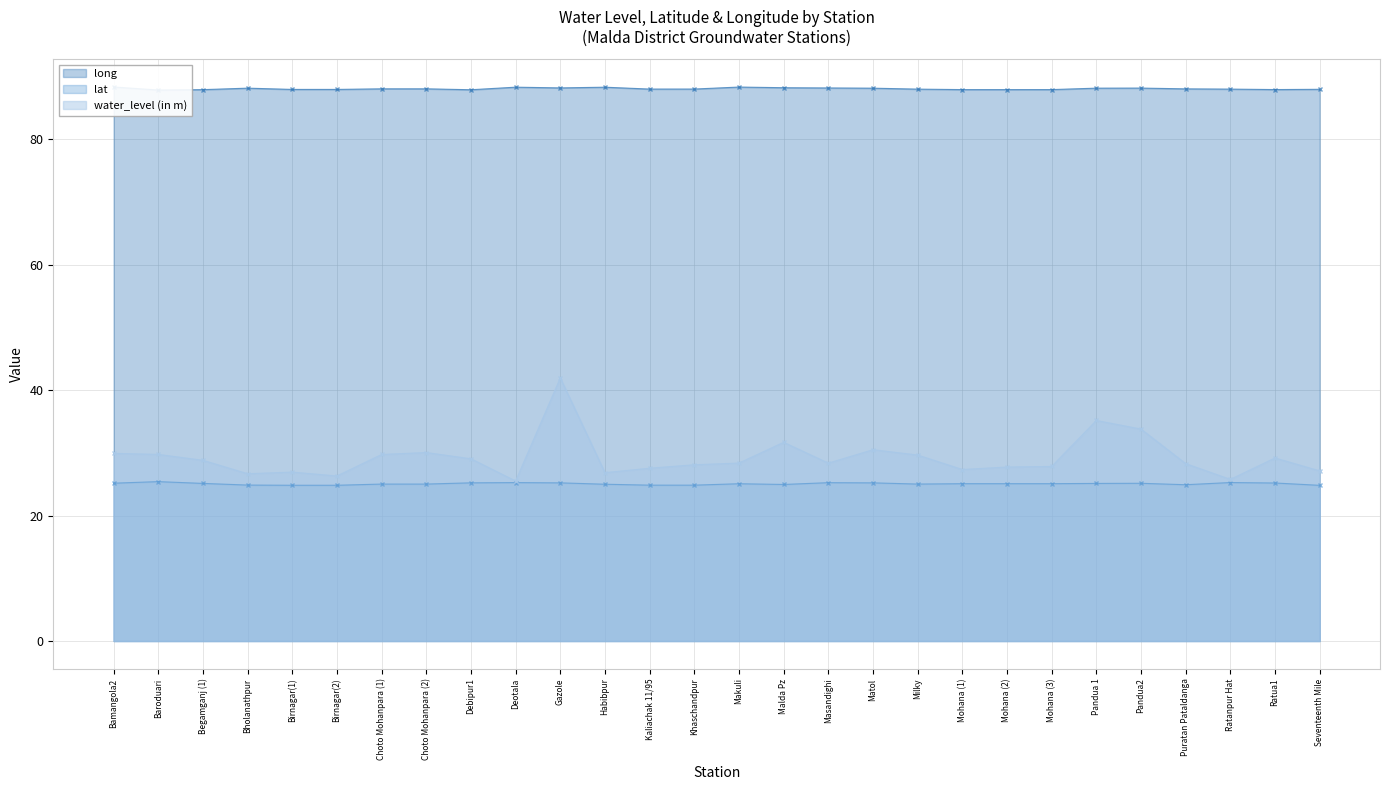

At Debipur1, list the series in order from largest to smallest.

long, water_level (in m), lat